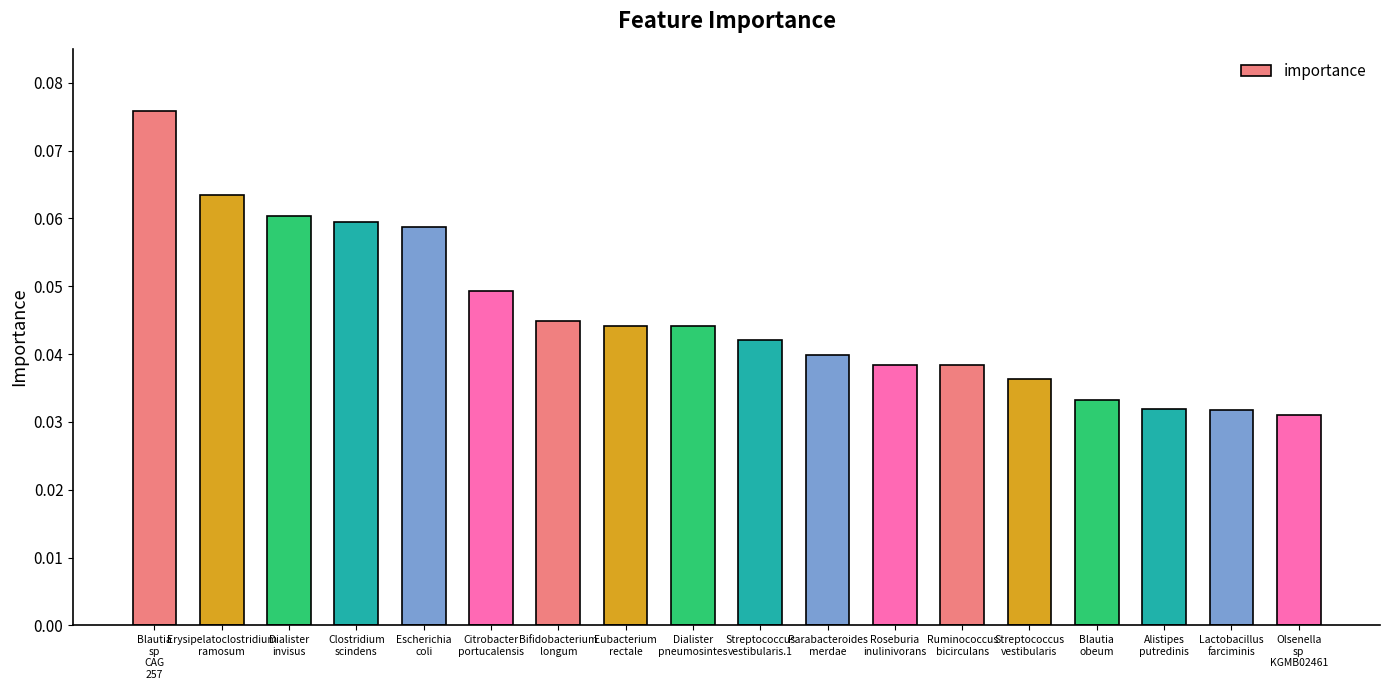

Rank the categories by value from lowest to highest.

Olsenella
sp
KGMB02461, Lactobacillus
farciminis, Alistipes
putredinis, Blautia
obeum, Streptococcus
vestibularis, Ruminococcus
bicirculans, Roseburia
inulinivorans, Parabacteroides
merdae, Streptococcus
vestibularis.1, Dialister
pneumosintes, Eubacterium
rectale, Bifidobacterium
longum, Citrobacter
portucalensis, Escherichia
coli, Clostridium
scindens, Dialister
invisus, Erysipelatoclostridium
ramosum, Blautia
sp
CAG
257